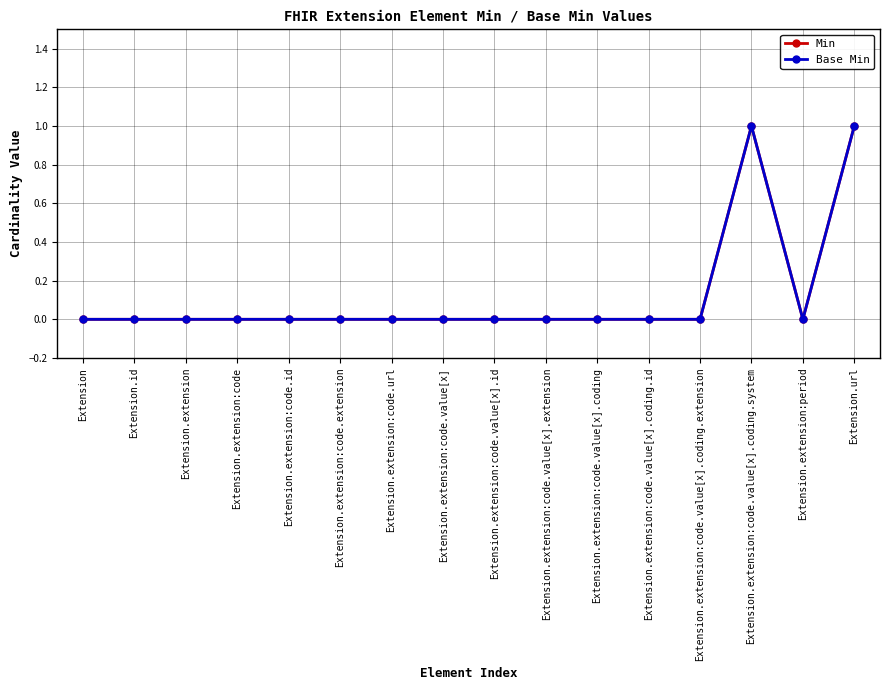

Is the value of Base Min at Extension.extension:code.value[x].extension greater than the value of Min at Extension.extension:code.url?

No